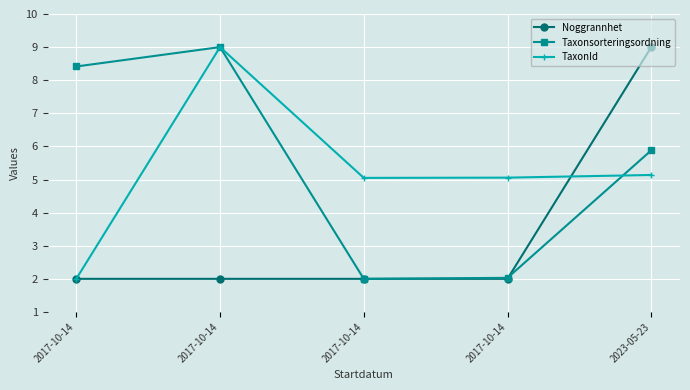

Is it true that Noggrannhet equals 9.0 at 2023-05-23?

True